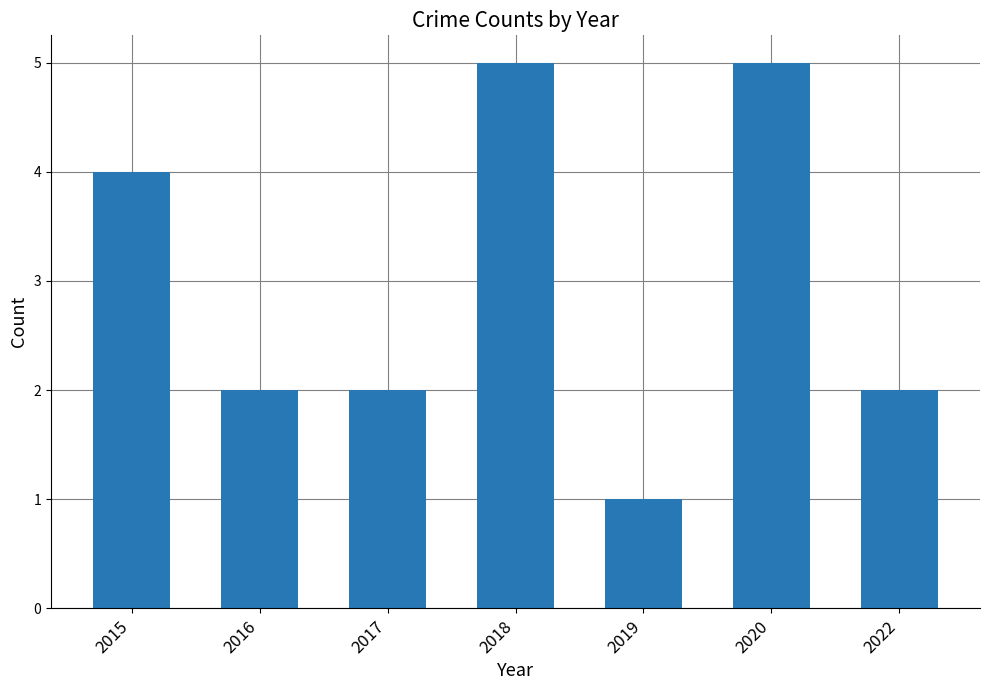

Count the number of data series in this chart.

1